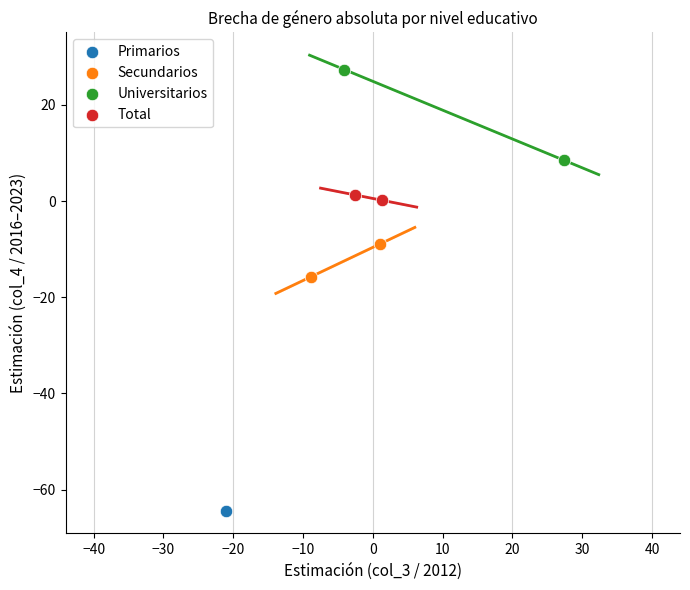

Which series contains the highest Y value?

Universitarios